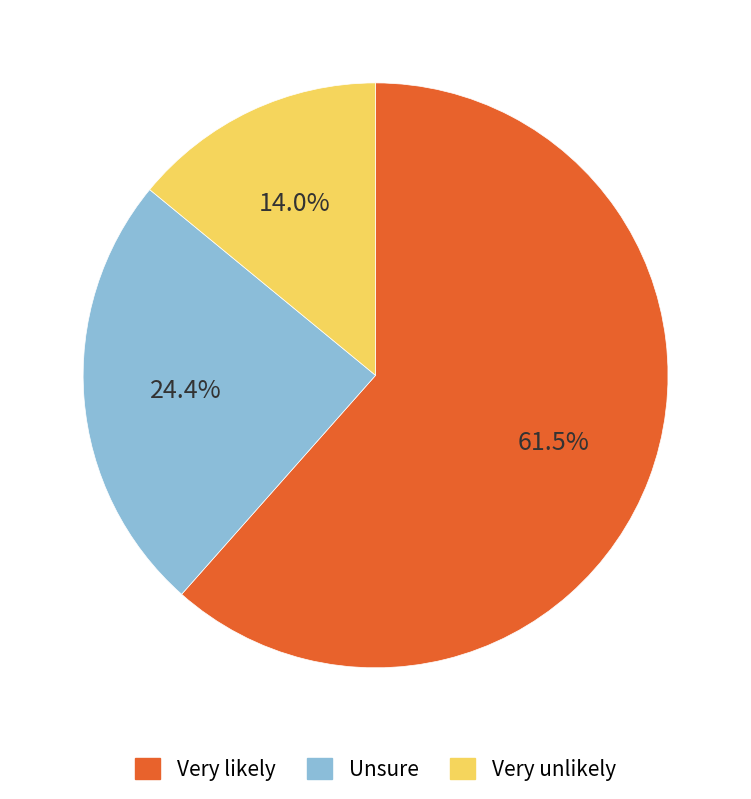

Is there any slice that represents more than half of the pie?

Yes